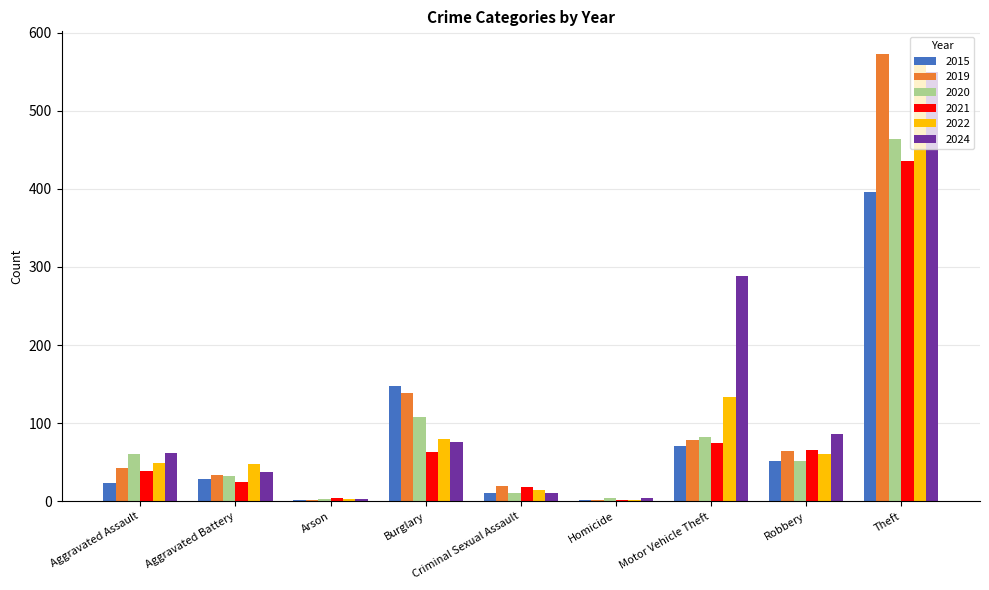

What is the maximum value for 2024?

549